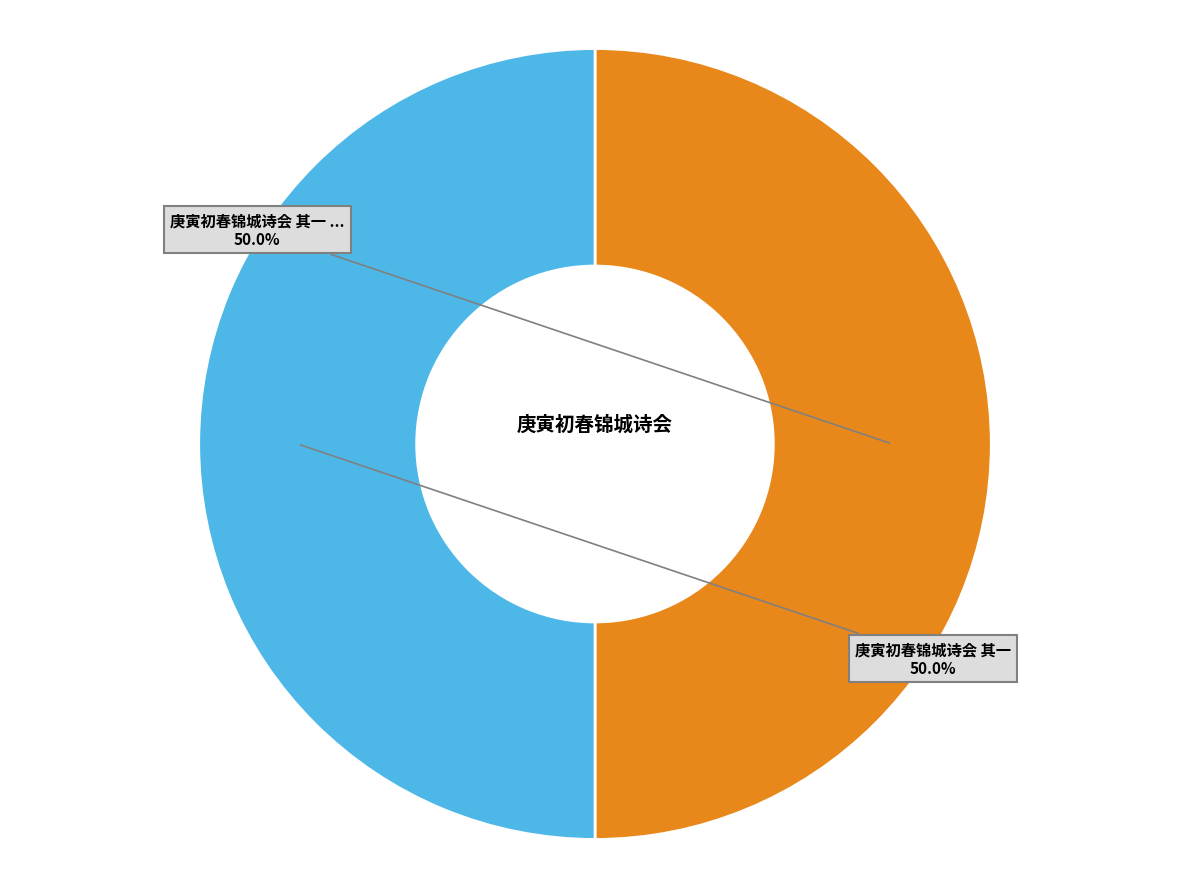

Count the number of slices in the pie.

2